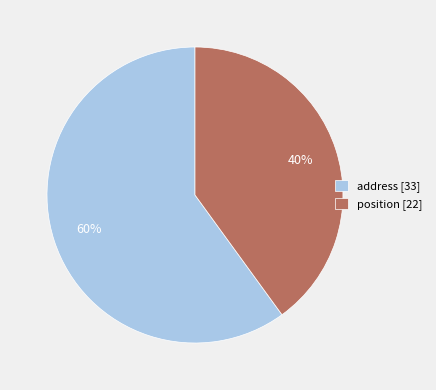

Which slice represents more than half of the pie?

address [33]